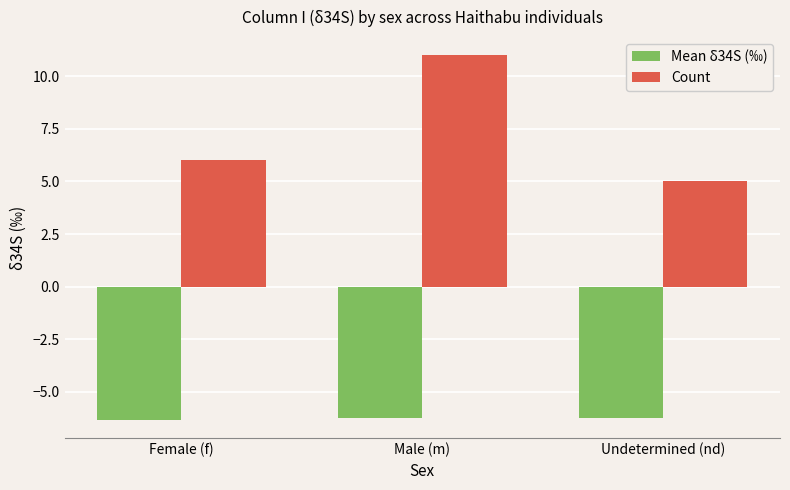

How many bars are there in total?

6